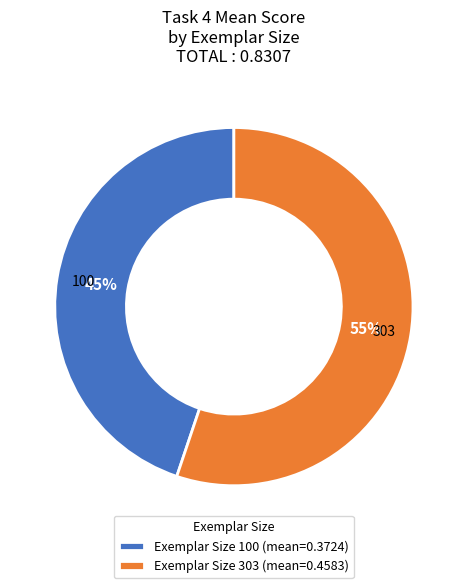

Is there a majority slice in this chart?

Yes